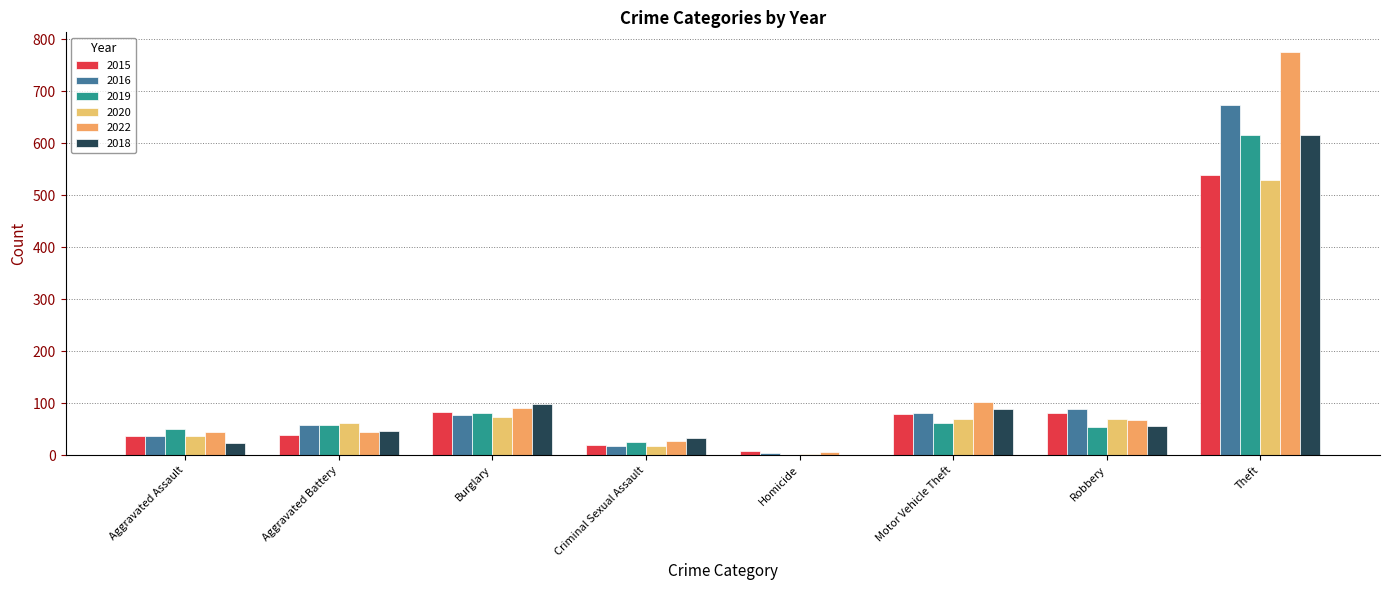

What is the label of the 7th bar from the left?

Robbery